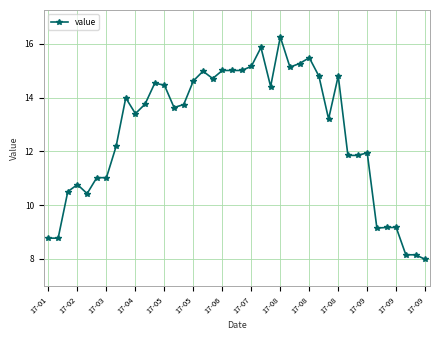

What is the sum of all values?

508.2